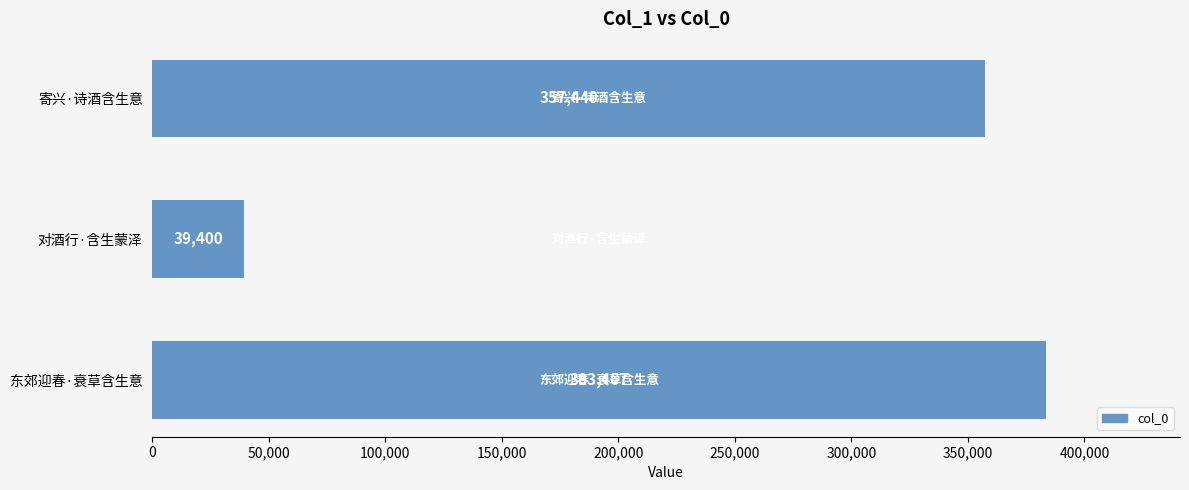

What is the change in value from 寄兴·诗酒含生意 to 东郊迎春·衰草含生意?

+26027